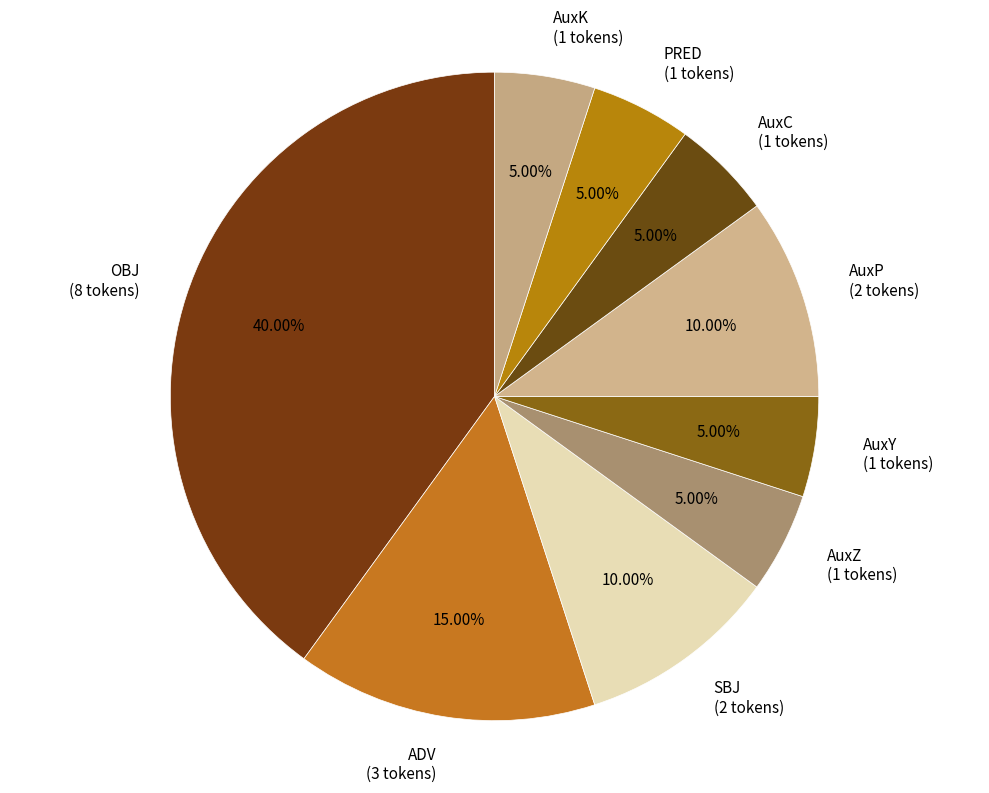

Does any single category account for the majority?

No